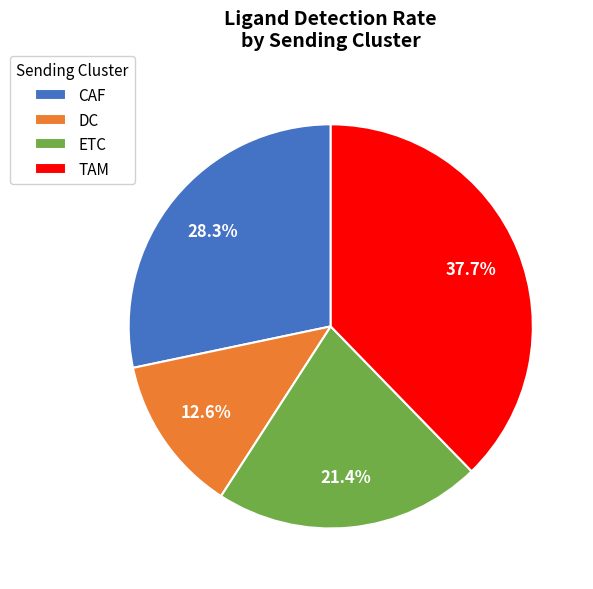

What is the total percentage of ETC and TAM?

59.1%